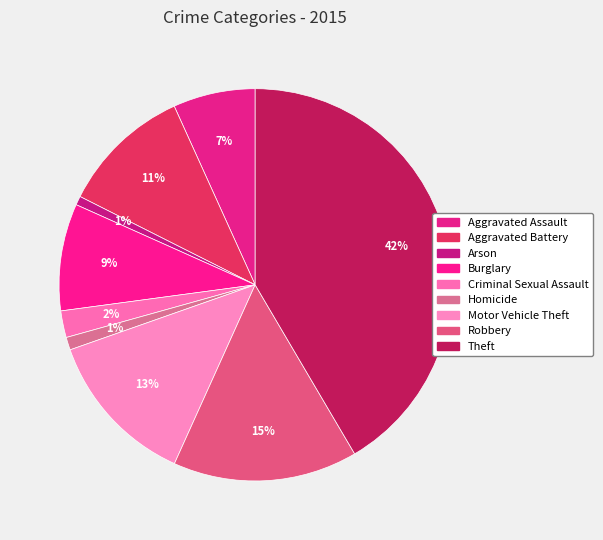

What percentage do Homicide and Aggravated Assault together represent?

7.8%